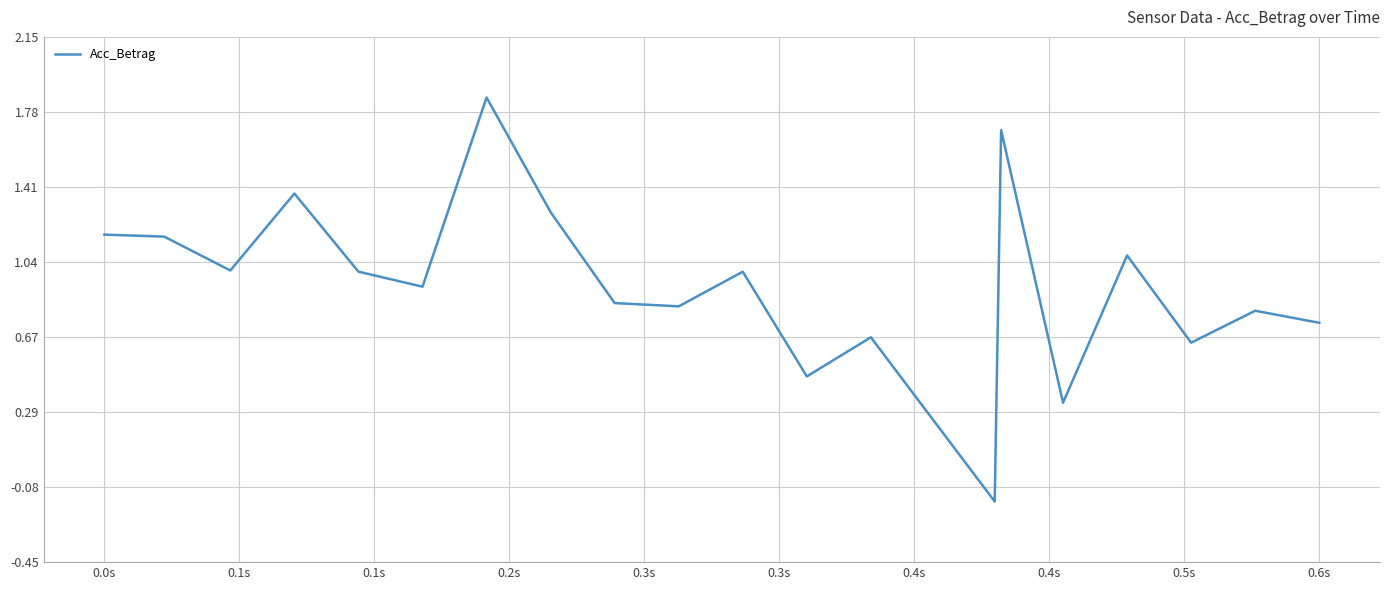

What is the difference between the maximum and minimum values?

2.0